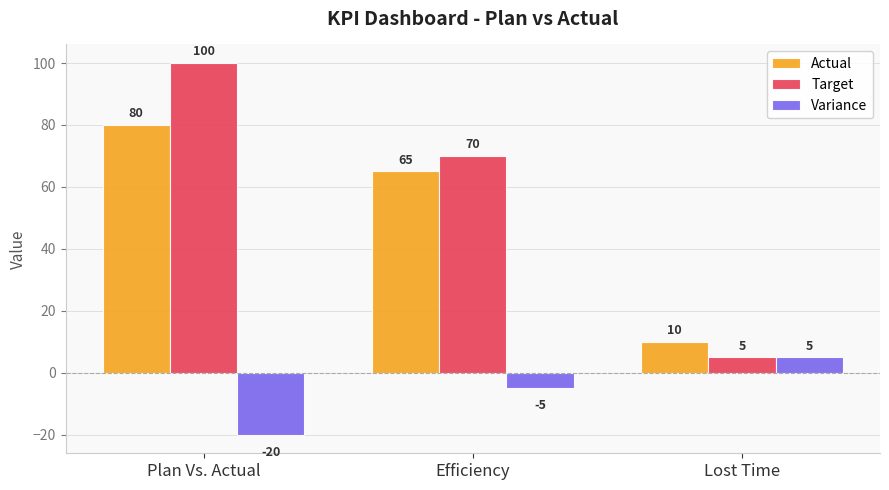

What is the label of the 1st bar from the right?

Lost Time